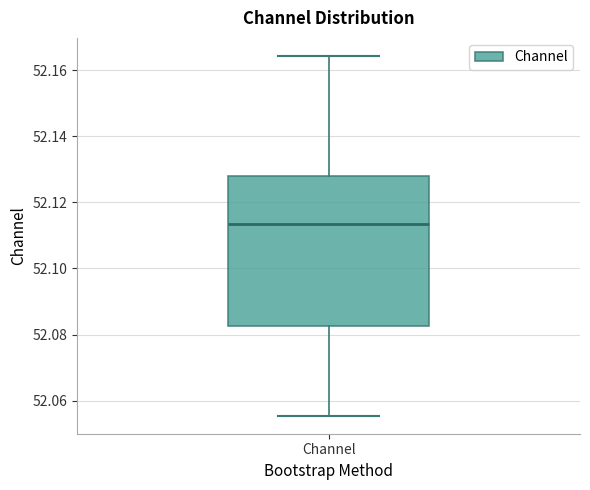

Read this box plot against the y-axis: the position of the median line, the range covered by the box, and the ends of both whiskers. The values are not printed on the chart, so give them approximately, as read against the axis.

median 52.114, box 52.082 to 52.128, whiskers 52.056 to 52.164